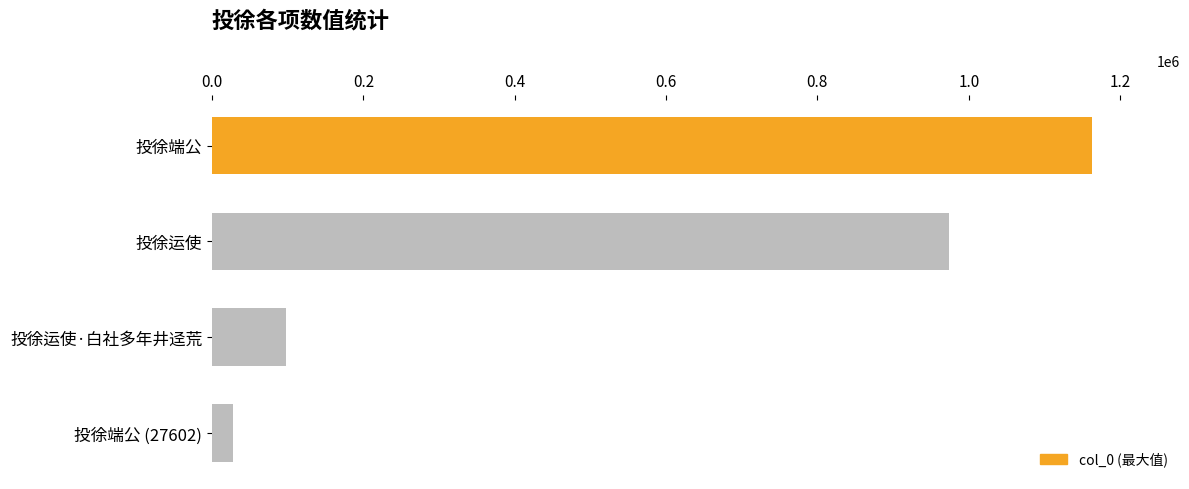

Rank the categories by value from lowest to highest.

投徐端公 (27602), 投徐运使·白社多年井迳荒, 投徐运使, 投徐端公